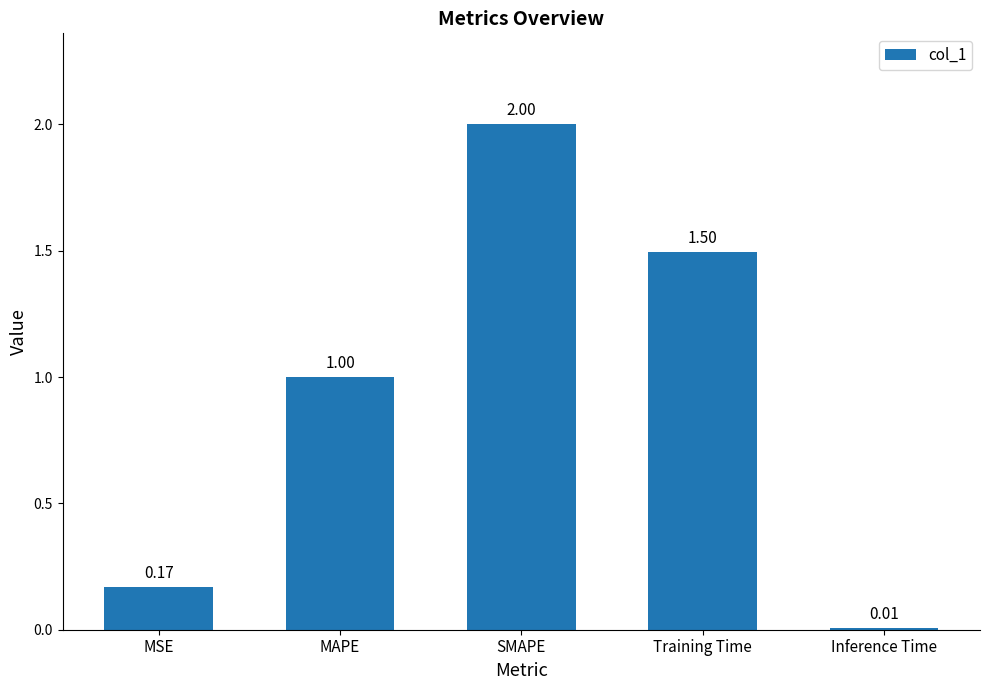

What value does the data have at MAPE?

1.0